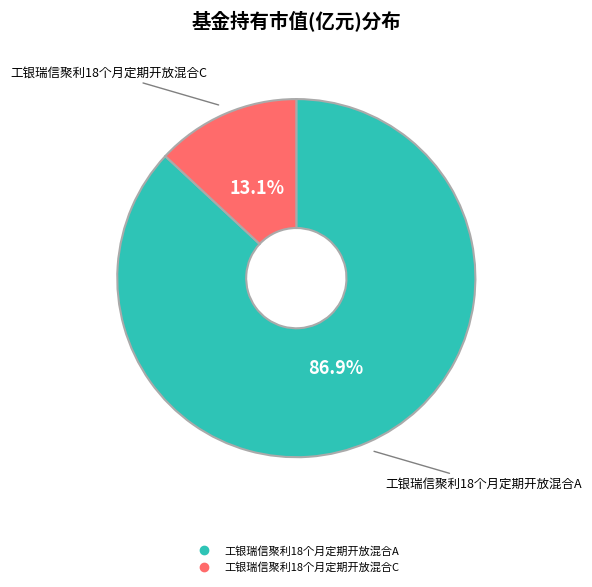

To the nearest percent, what is the difference between the largest and smallest slice percentages?

74%